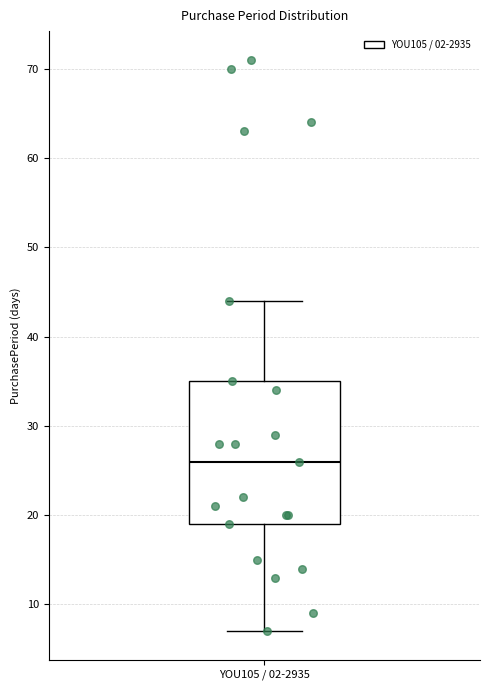

Transcribe this box plot: give where the median line is, the range the box spans, and where the two whiskers end, as read against the y-axis. The values are not printed on the chart, so give them approximately, as read against the axis.

median 26, box 19 to 35, whiskers 7 to 44